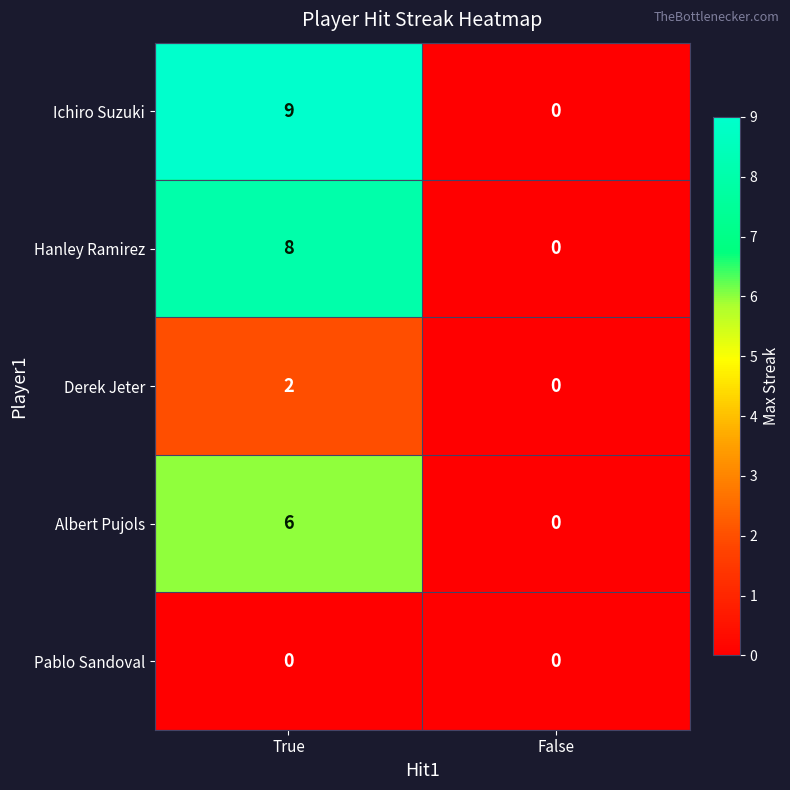

Which series has the widest spread of values?

Ichiro Suzuki